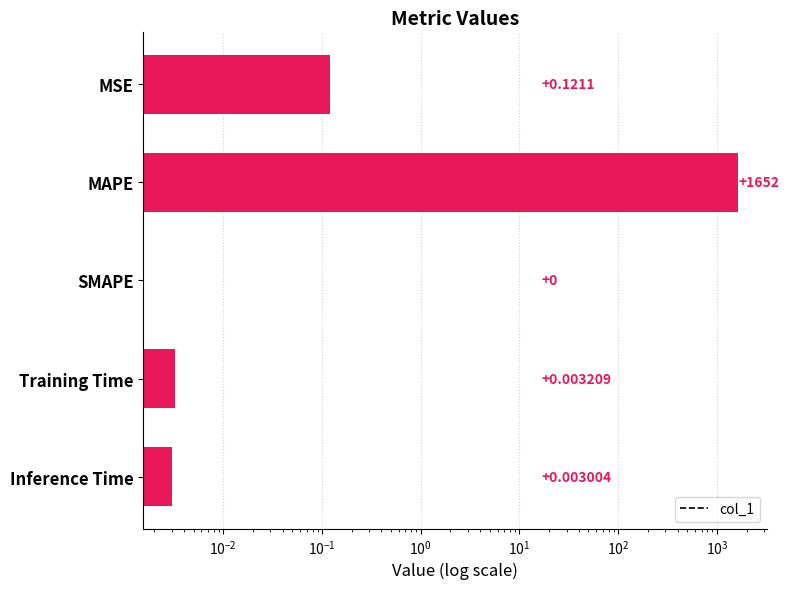

Reading left to right, what are all the values shown in this chart?

0.1	1651.9	0.0	0.0	0.0